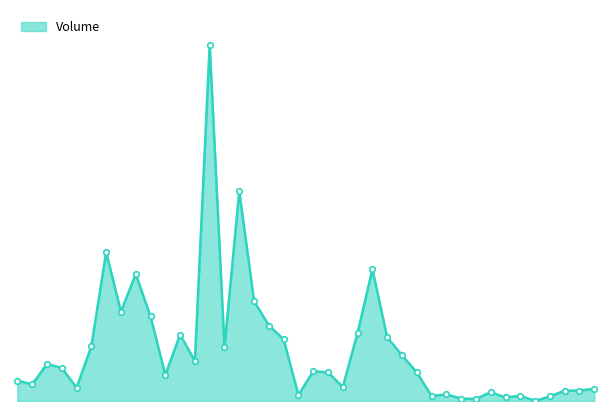

Does the chart display data point markers on the line(s)?

No